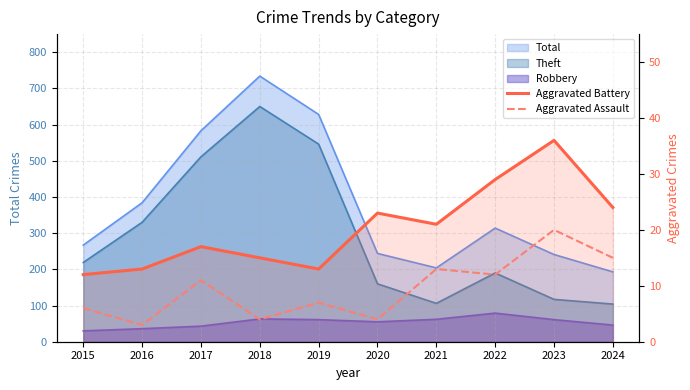

What is the average value of the Aggravated Battery series?

20